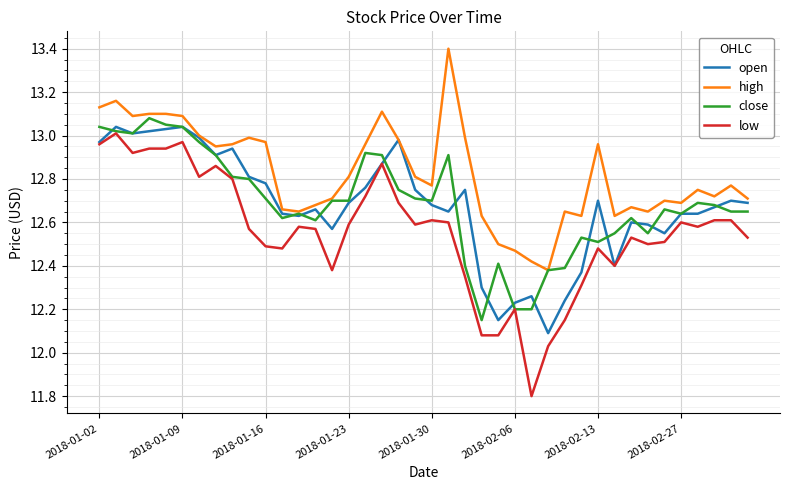

True or false: low and high intersect in this chart.

False